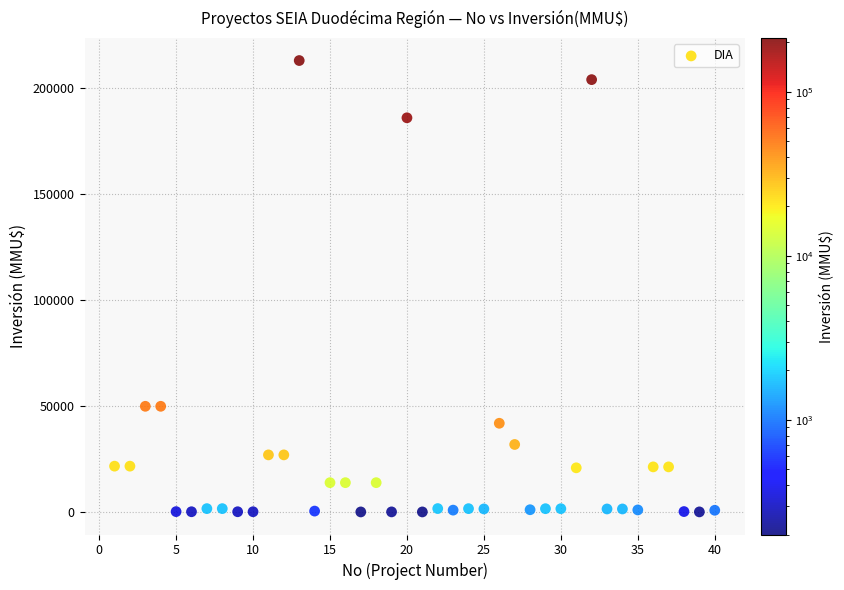

What is the range of Y values (max minus min)?

212800